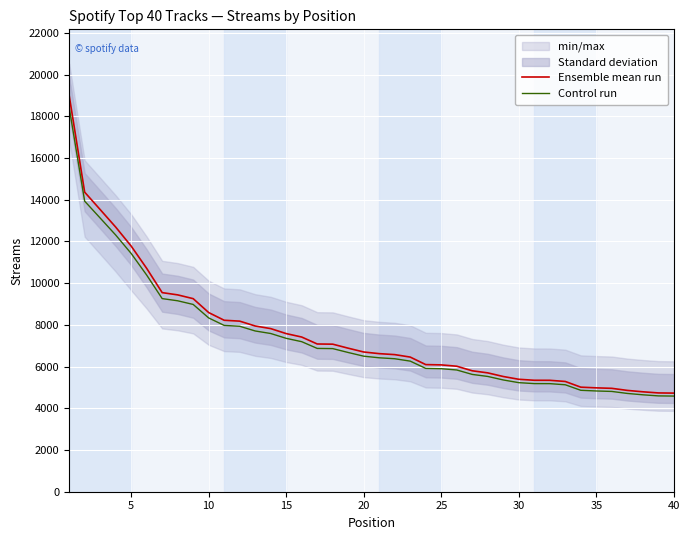

The value of Control run at 10 is 5510.5. True or false?

False